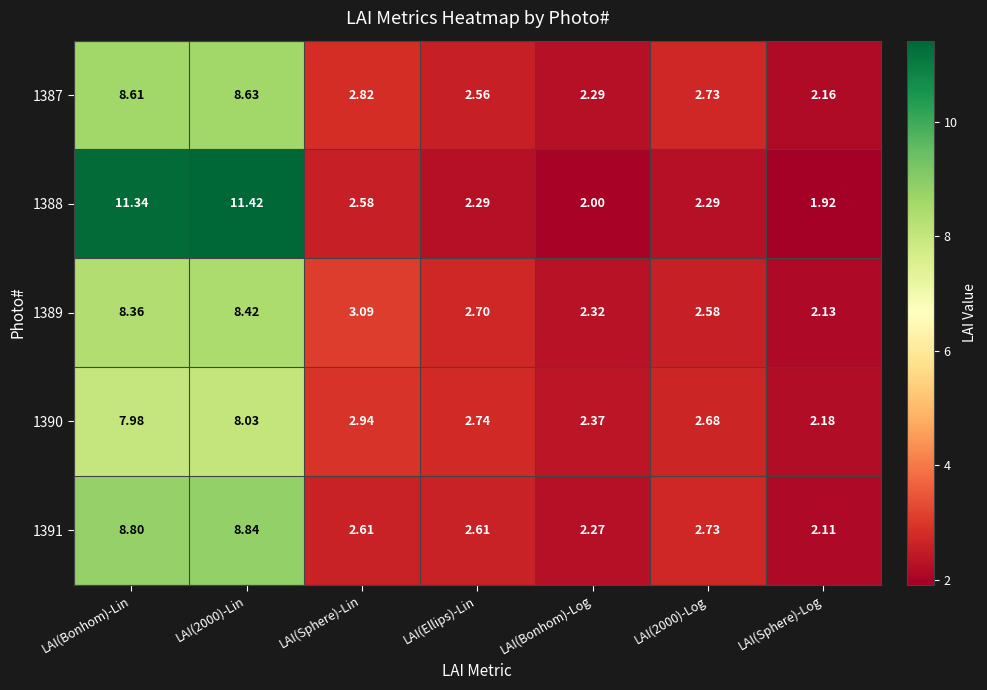

At which label does 1388 first exceed 2?

LAI(Bonhom)-Lin